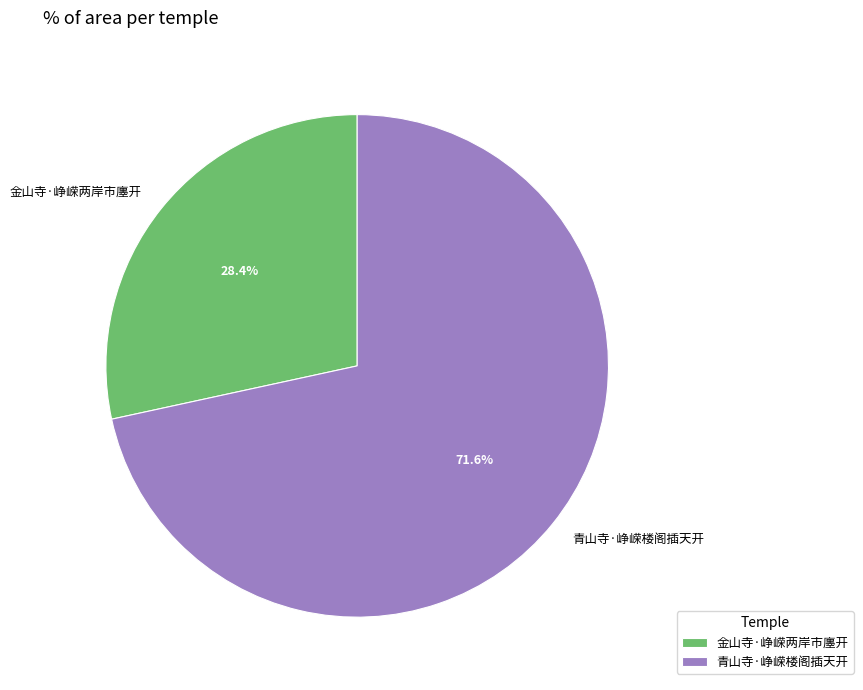

Between 青山寺·峥嵘楼阁插天开 and 金山寺·峥嵘两岸市廛开, which is larger?

青山寺·峥嵘楼阁插天开